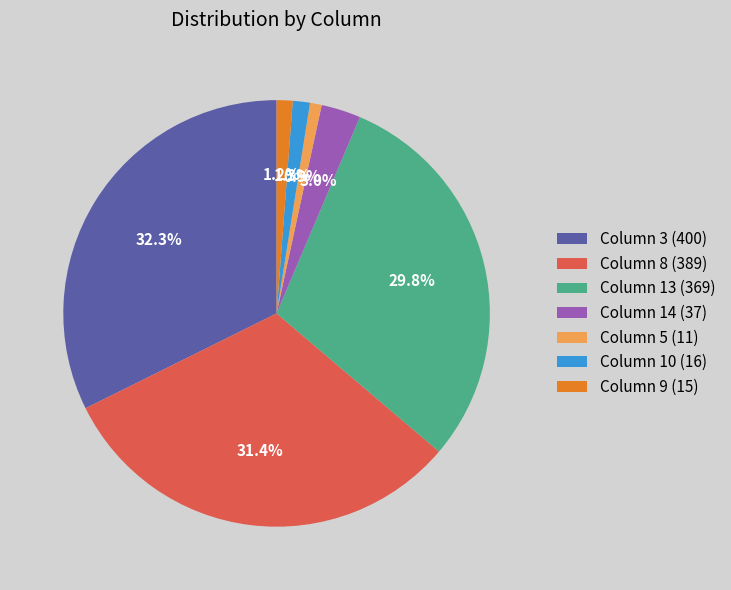

What portion of the pie excludes Column 3 (400)?

67.7%